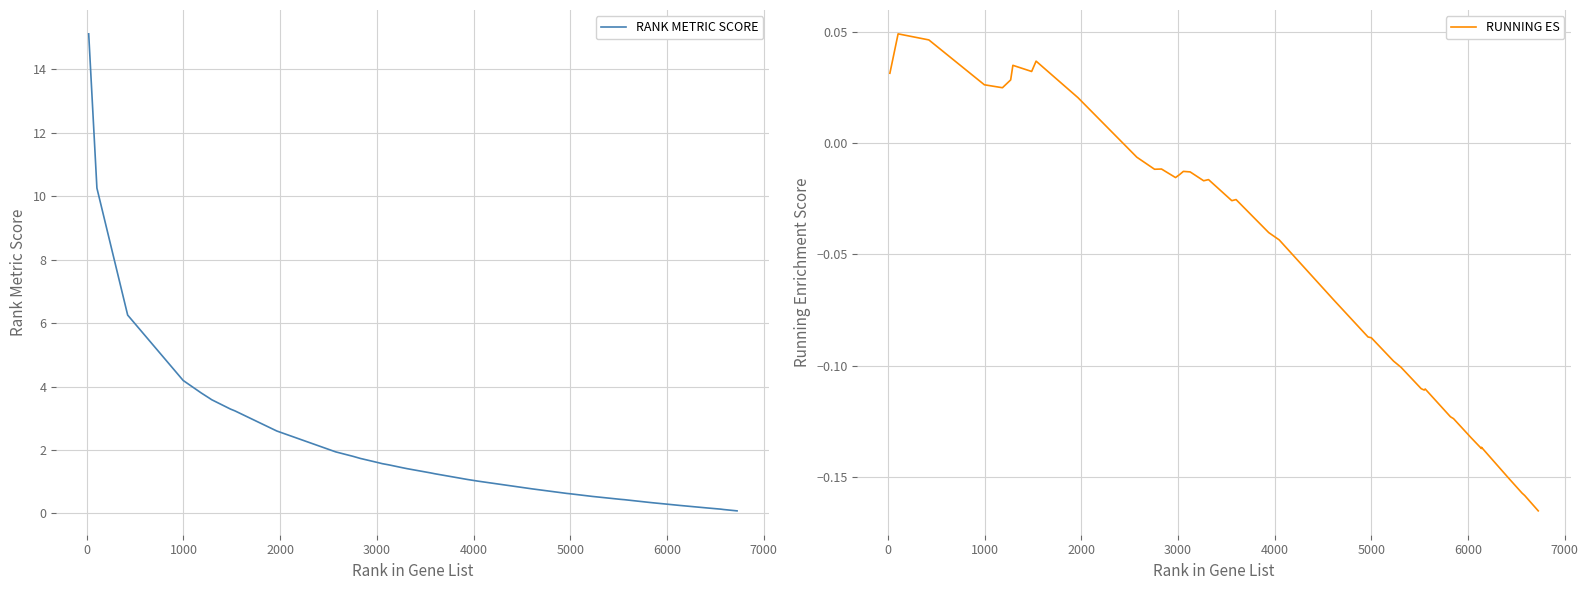

What are all the series names shown in the legend?

RANK METRIC SCORE, RUNNING ES